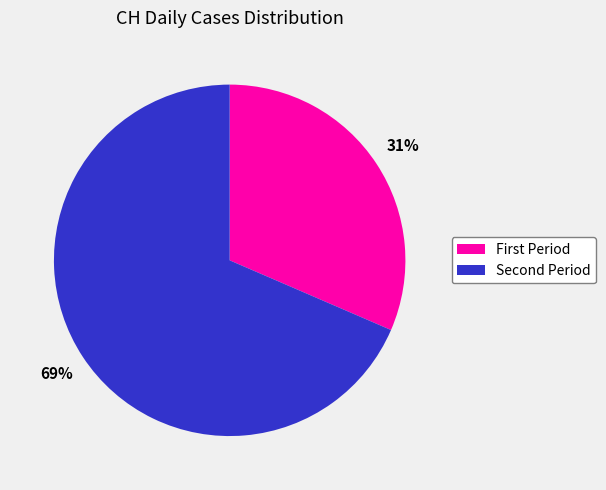

Is there a majority slice in this chart?

Yes